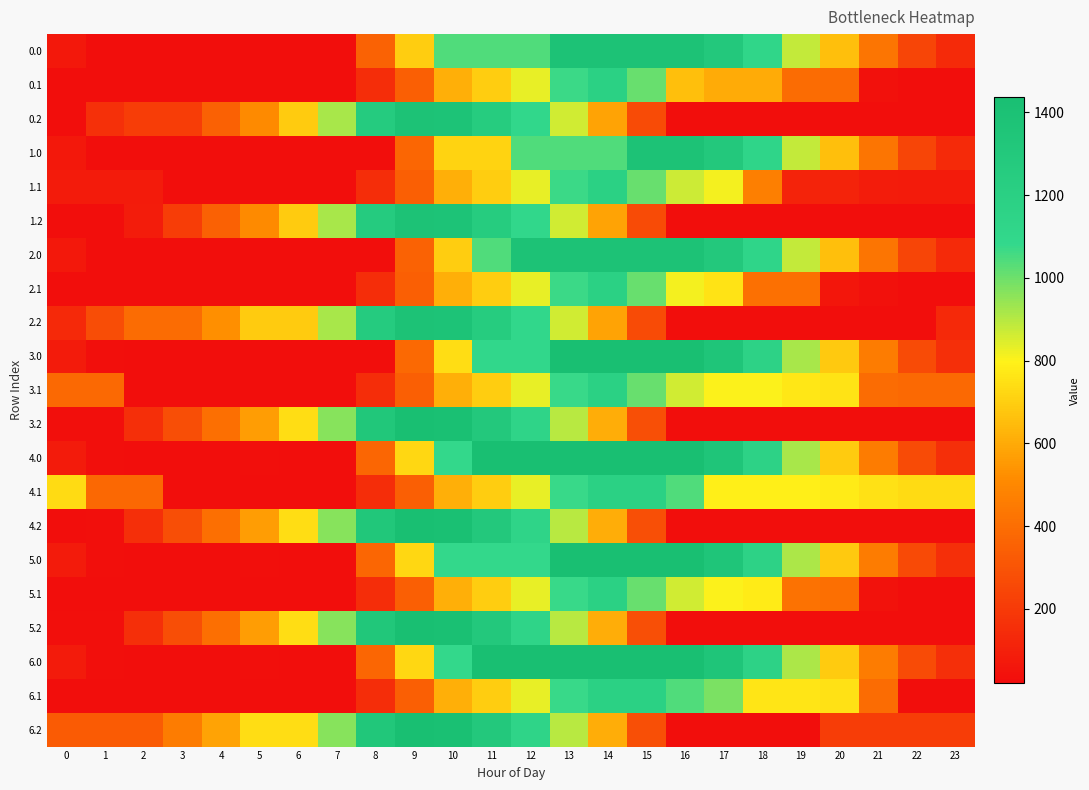

What is the total value across all series at 12?

22157.1